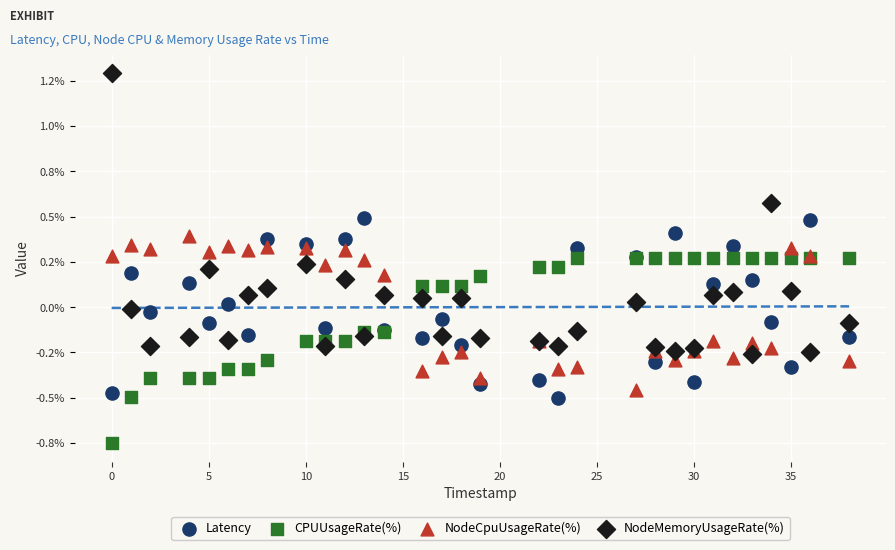

What are all the series names shown in the legend?

Latency, CPUUsageRate(%), NodeCpuUsageRate(%), NodeMemoryUsageRate(%)